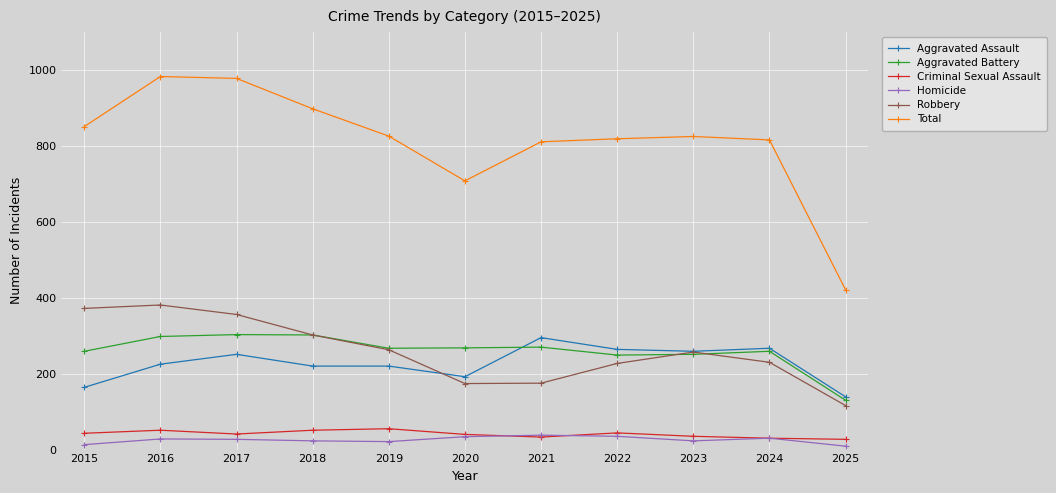

What is the spread (max minus min) of values at 2022?

784